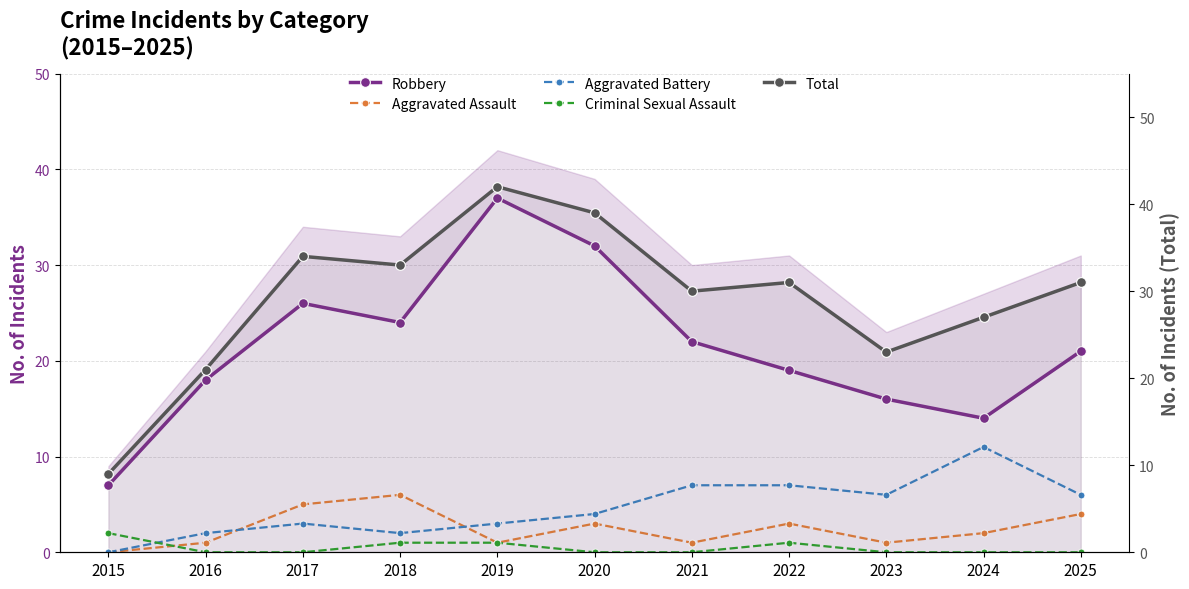

Rank the series at 2024 from highest to lowest value.

Total, Robbery, Aggravated Battery, Aggravated Assault, Criminal Sexual Assault